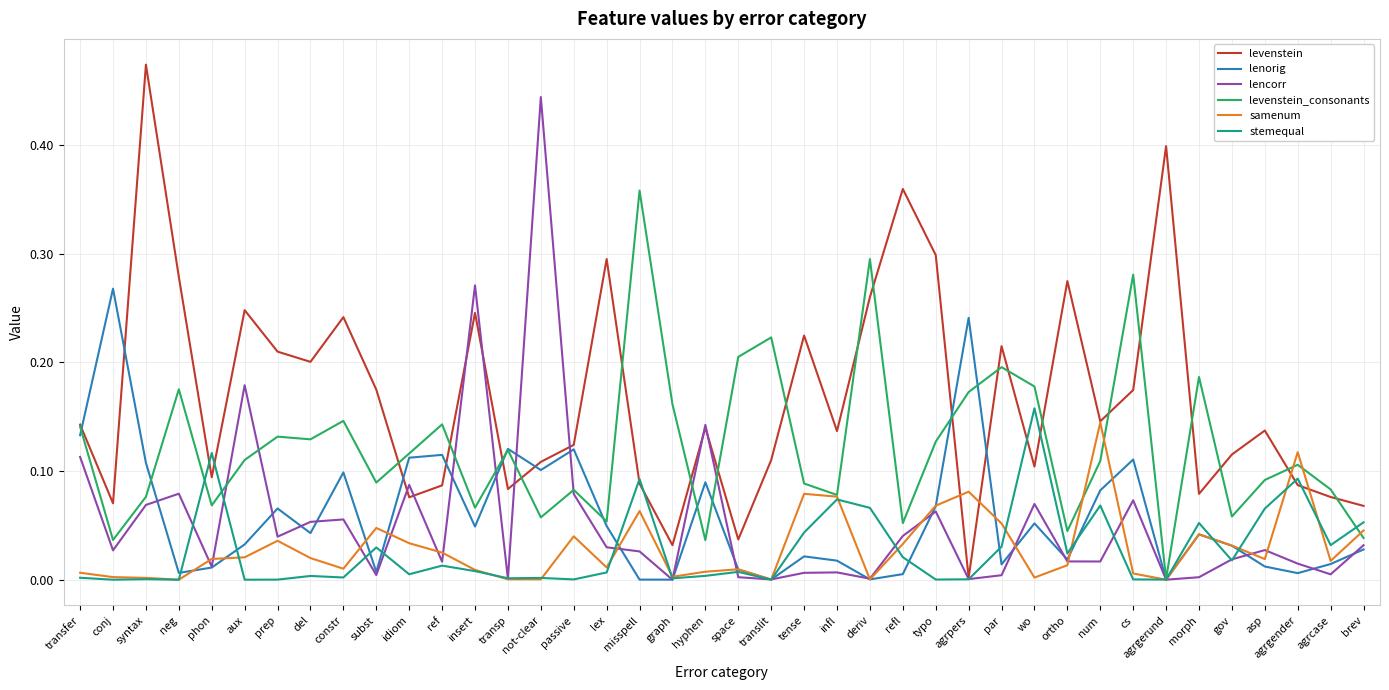

At which category does the chart reach its peak across all series?

syntax